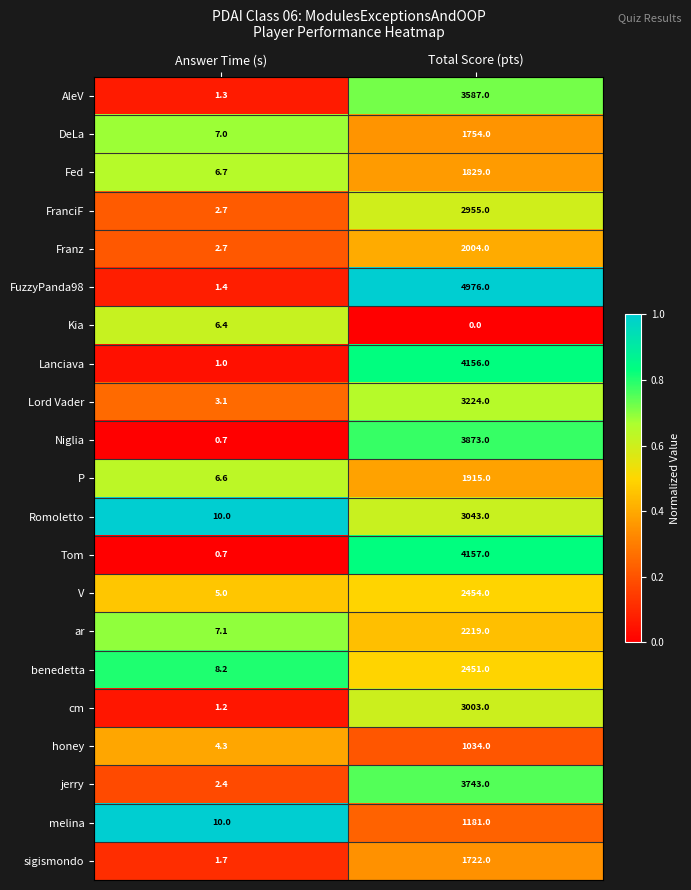

Is the value of ar at Total Score (pts) greater than the value of Niglia at Total Score (pts)?

No